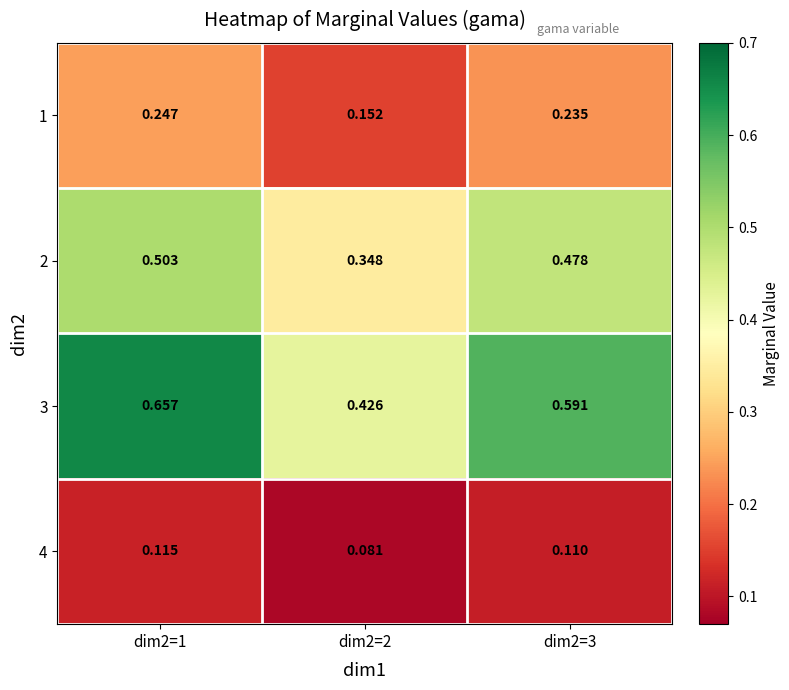

Is the value of 2 at dim2=2 greater than the value of 1 at dim2=2?

Yes